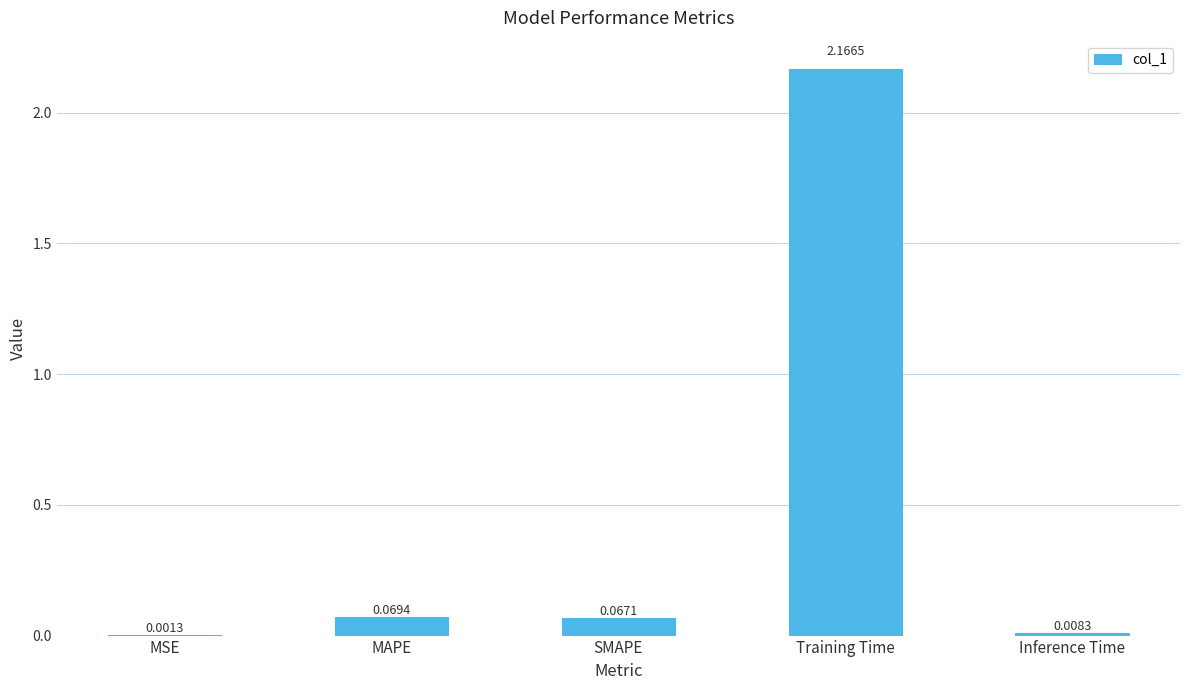

At which label is the value closest to 1?

MAPE